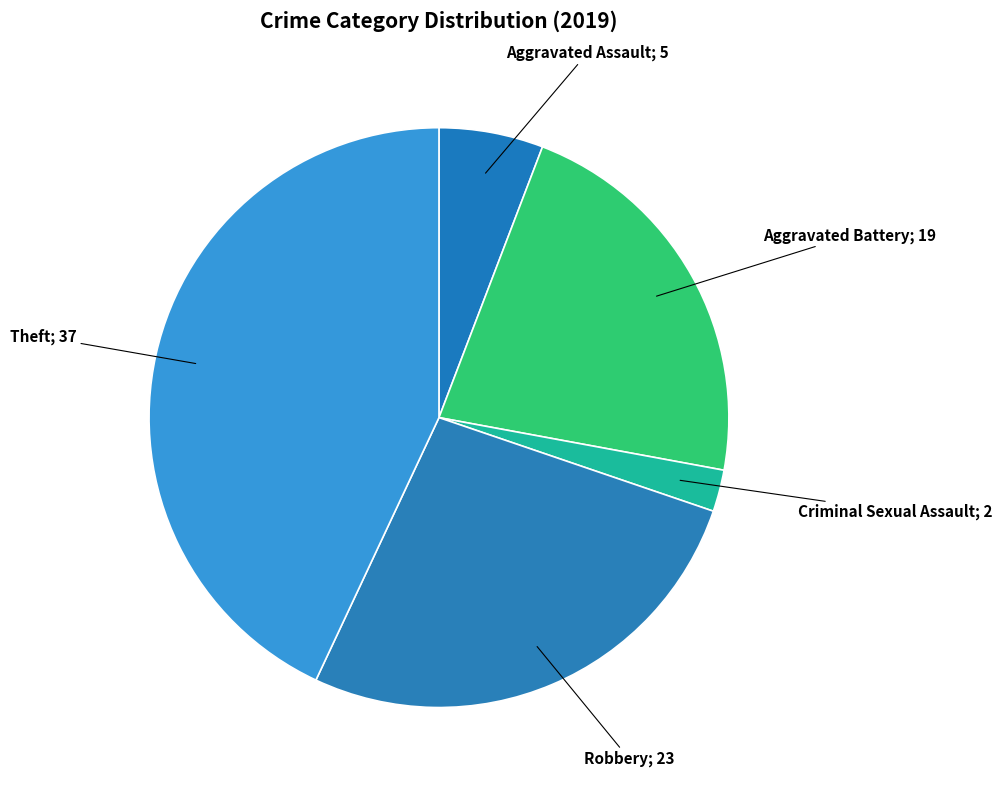

Count the number of slices in the pie.

5